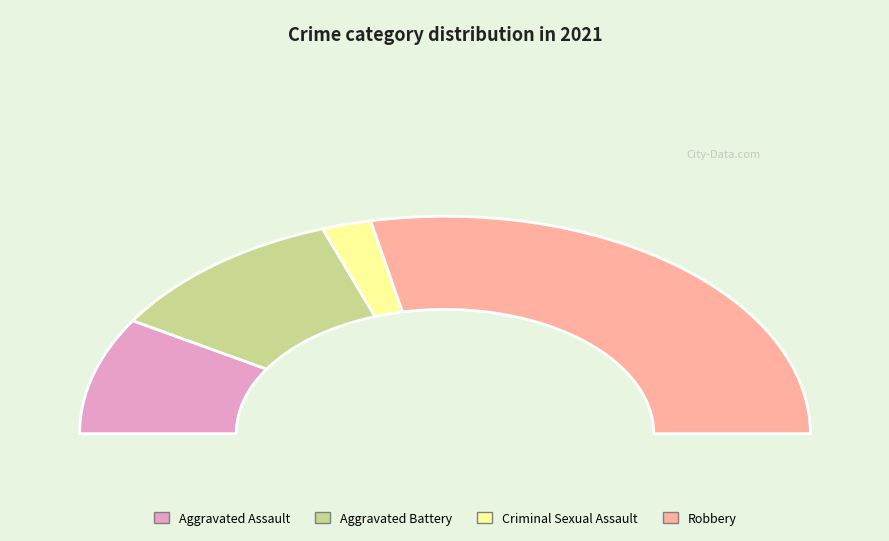

Combined, do Criminal Sexual Assault and Aggravated Assault account for over 50%?

No